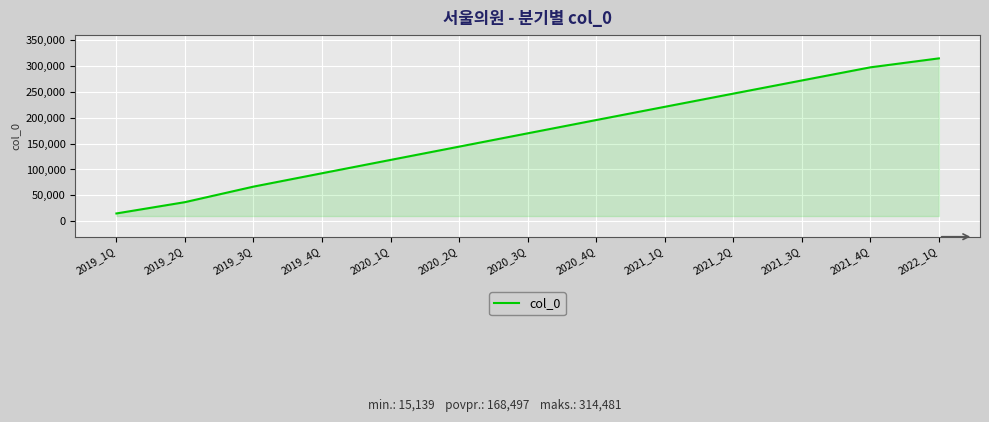

What is the change in value from 2020_1Q to 2020_3Q?

+51323